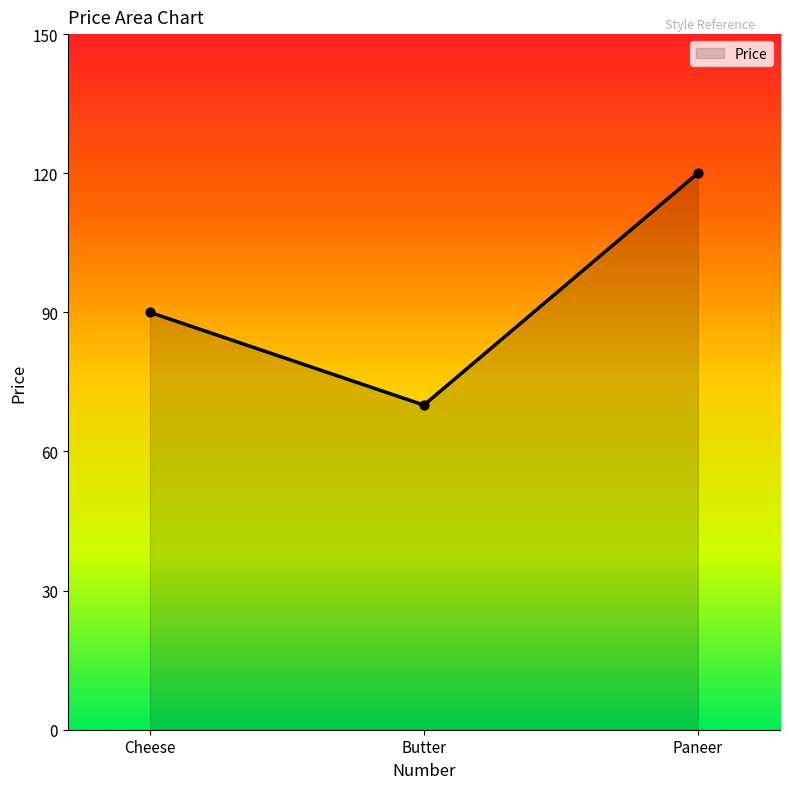

Approximately how many times larger is the value at Butter compared to Paneer?

0.6